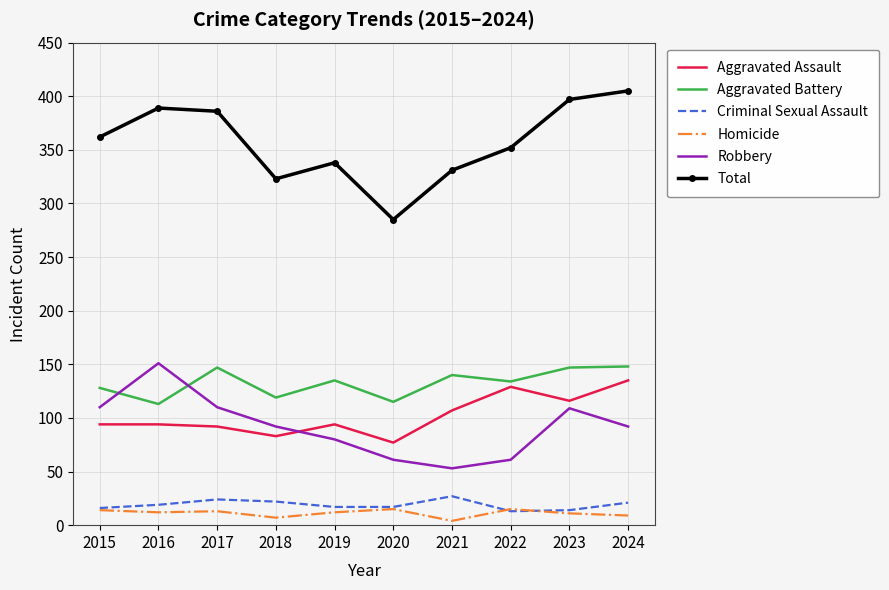

Is the value of Aggravated Battery at 2022 greater than the value of Robbery at 2020?

Yes